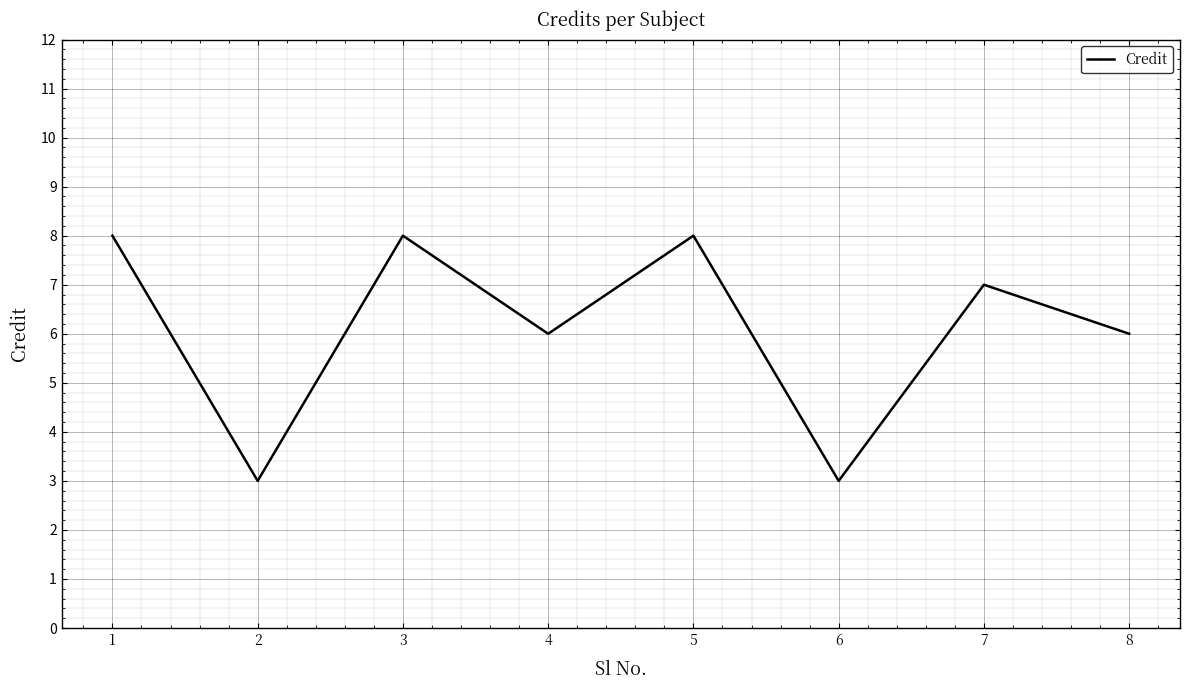

Count the values in the range 6 to 8.

6